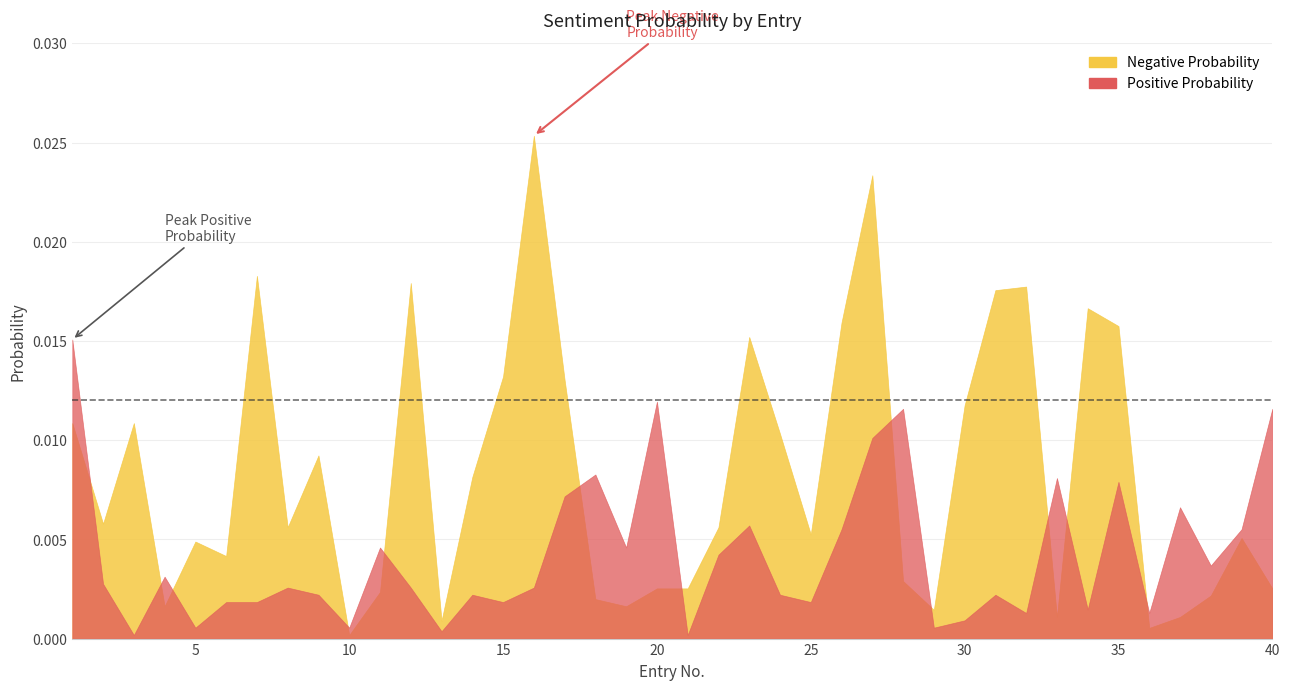

Between 22 and 33, which is larger?

22